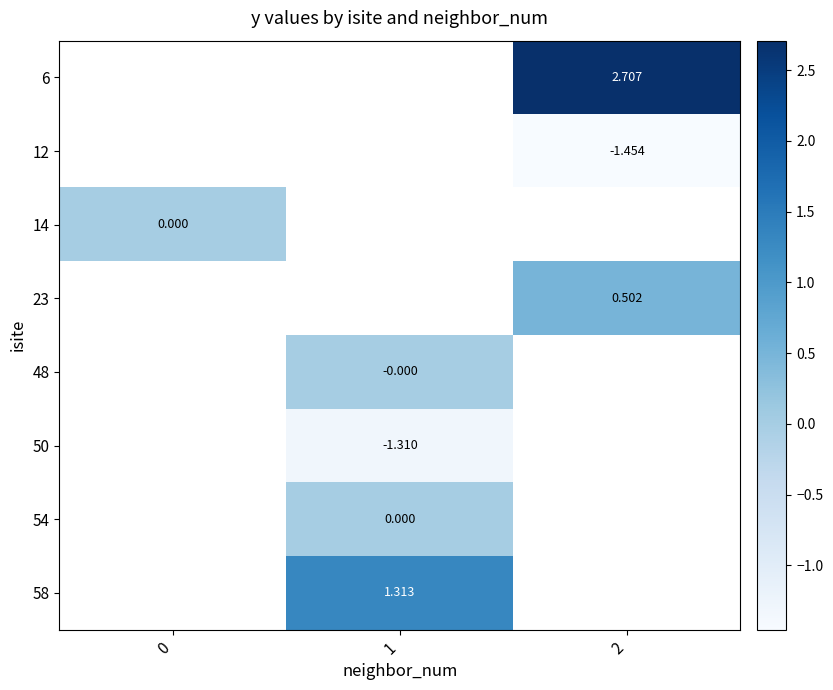

How many data points in 48 are less than 0?

1